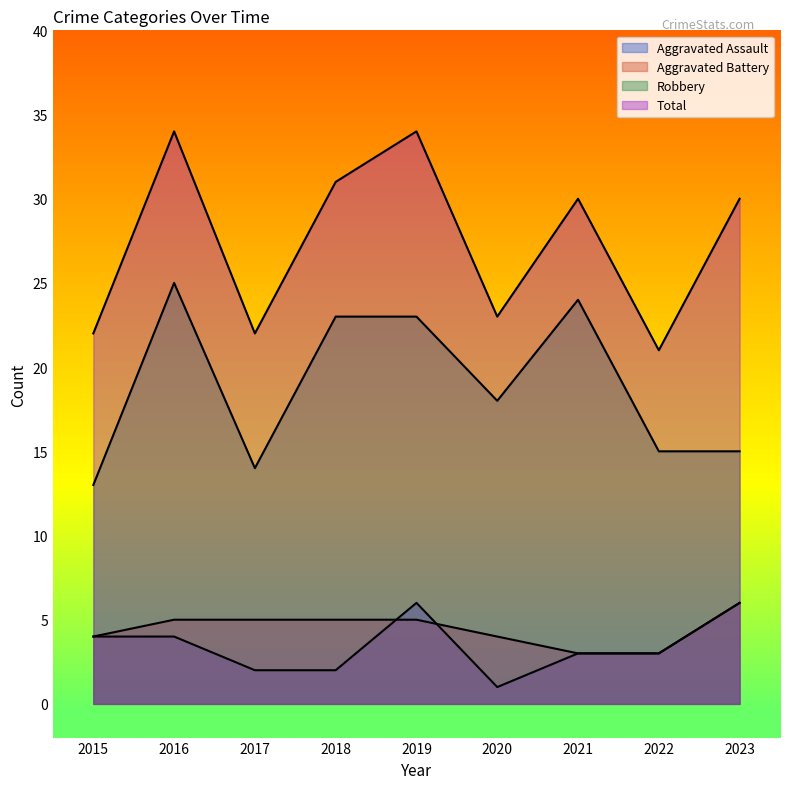

Between 2017 and 2020, which series saw the biggest shift?

Robbery